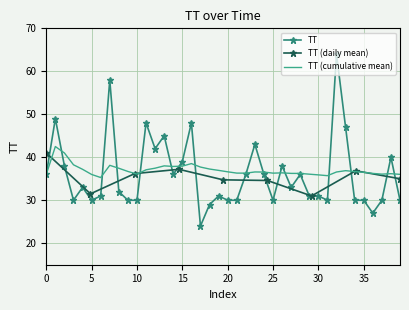

What is the maximum value shown in the chart?

64